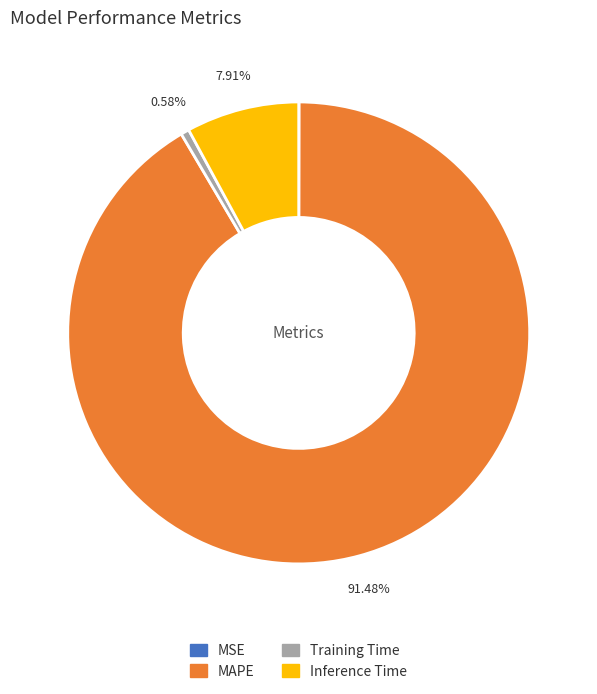

To the nearest percent, what is the average slice percentage?

25%